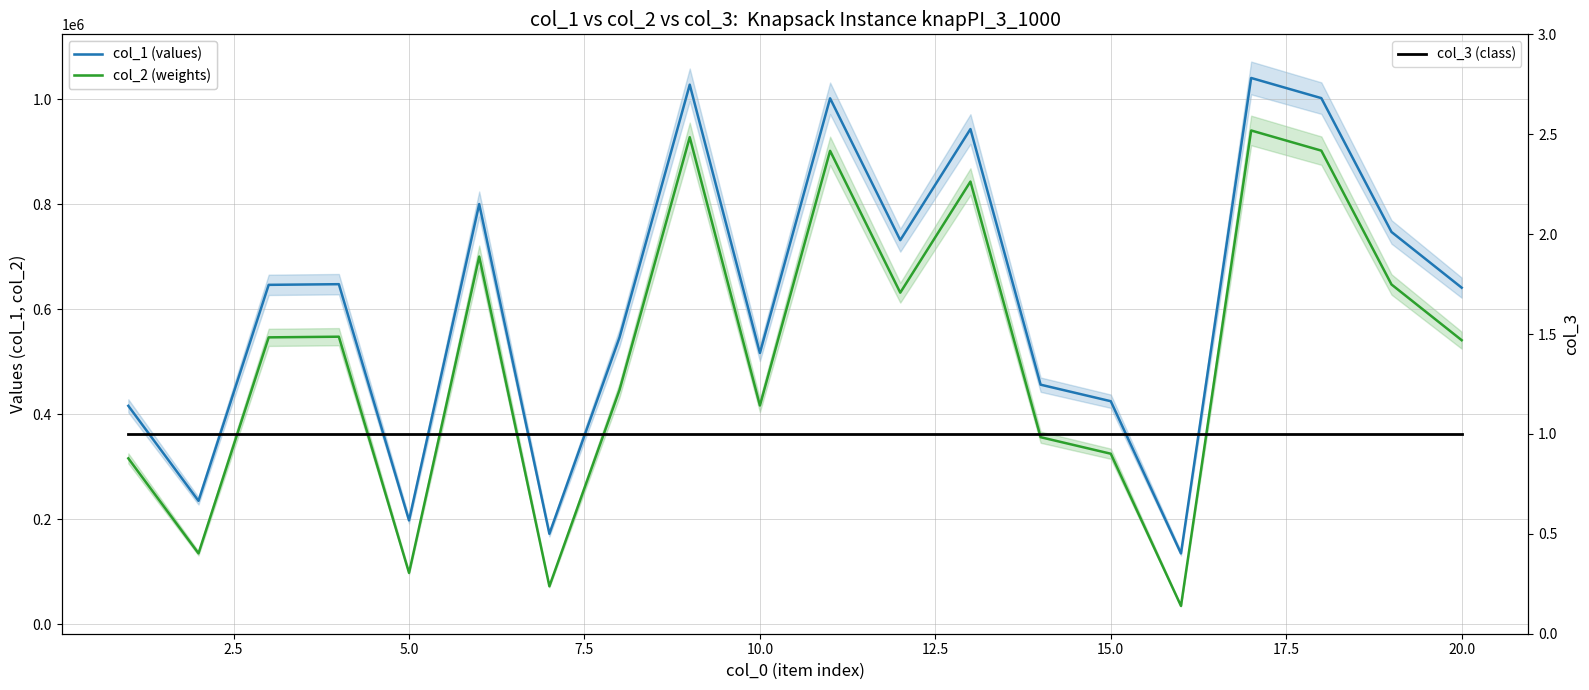

Reading left to right, transcribe all the data shown in this chart.

col_1 (values): 415856	234945	646271	647526	197774	800103	172243	546322	1027435	516505	1001482	731363	942944	456143	424649	134822	1040236	1001844	746956	640853
col_2 (weights): 315856	134945	546271	547526	97774	700103	72243	446322	927435	416505	901482	631363	842944	356143	324649	34822	940236	901844	646956	540853
col_3 (class): 1	1	1	1	1	1	1	1	1	1	1	1	1	1	1	1	1	1	1	1